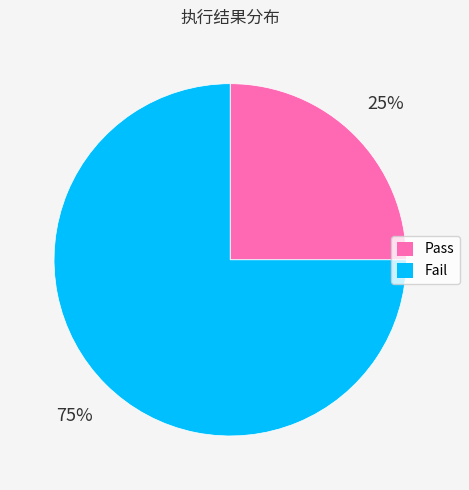

To the nearest percent, what is the combined percentage of Pass and Fail?

100%